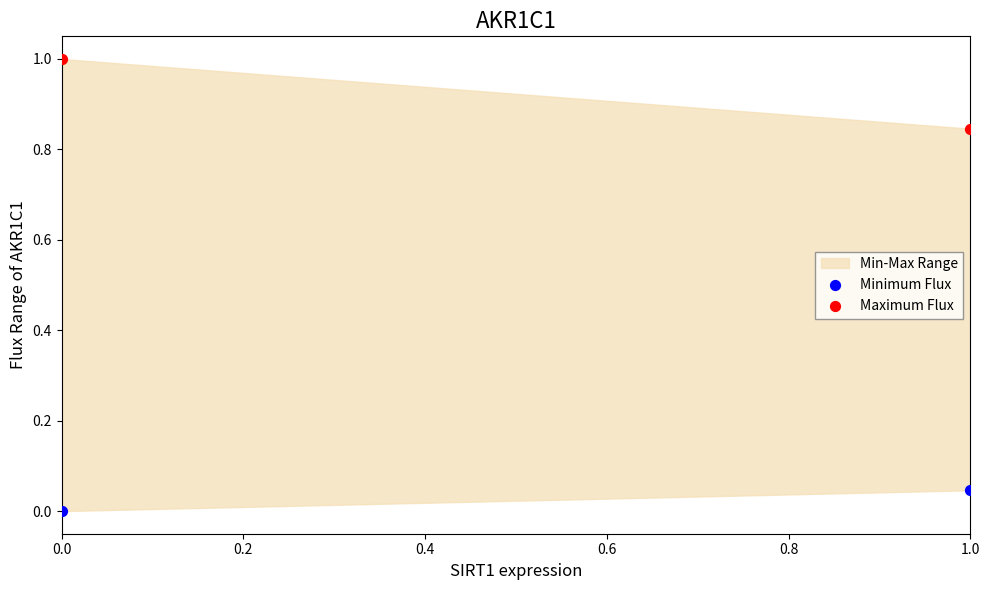

Across all data points, what is the range of Y values (max minus min)?

1.0